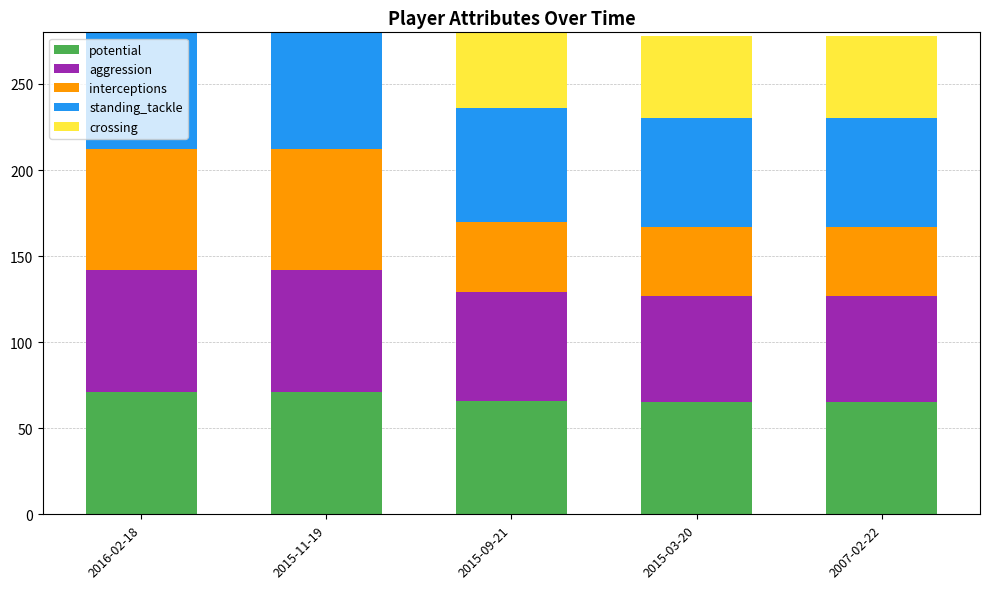

Read the standing_tackle value at 2007-02-22.

63